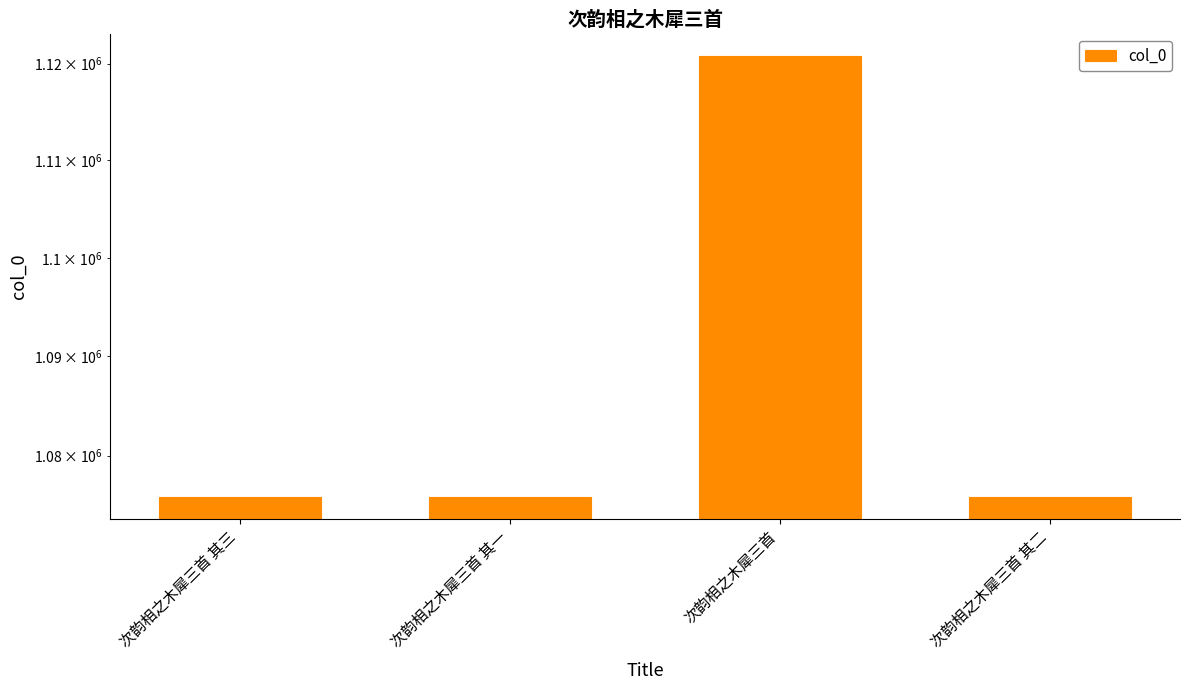

What position from the left is 次韵相之木犀三首 其三?

1